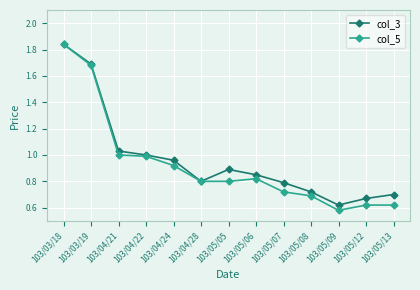

What is the label of the 9th point from the right?

103/04/24